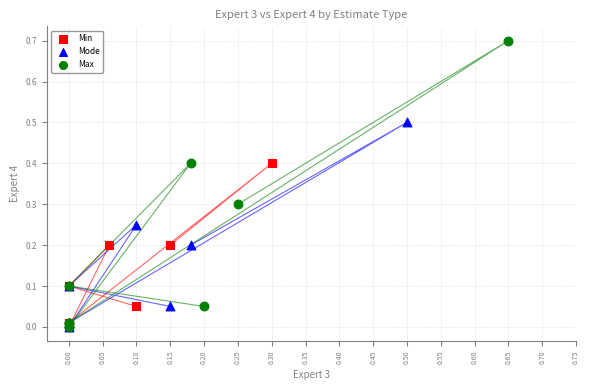

Which series has the widest spread of Y values?

Max